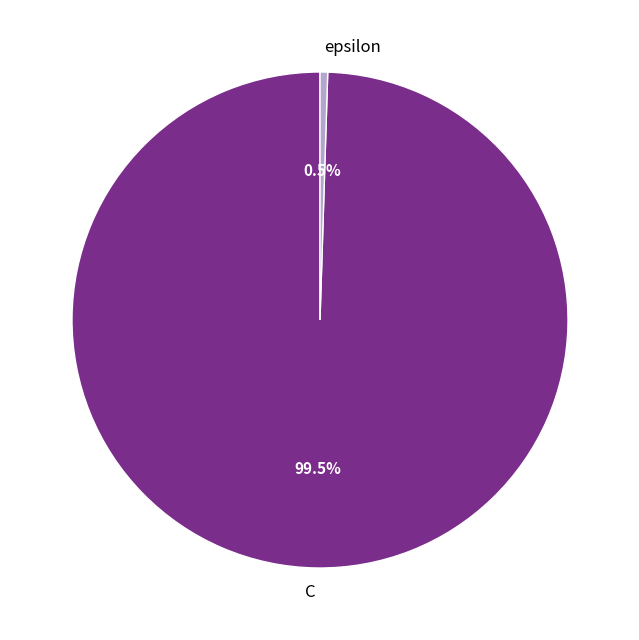

Which has a higher value, epsilon or C?

C